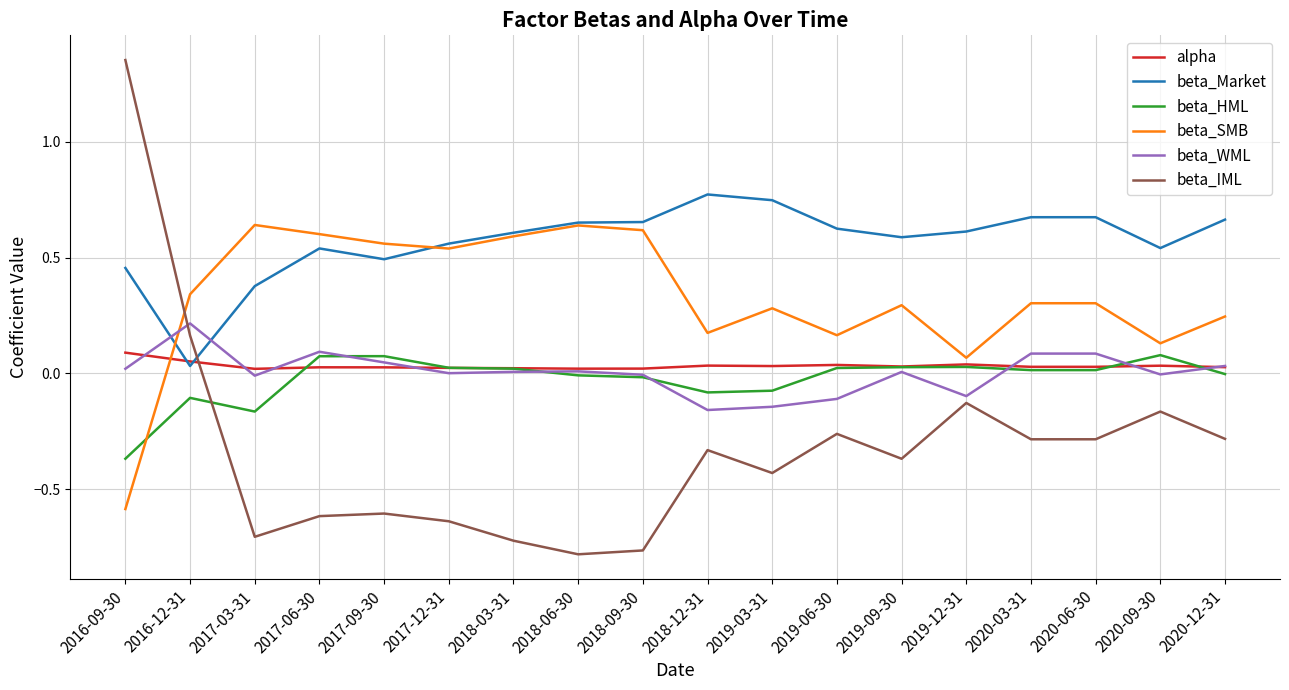

True or false: beta_IML has a value of -0.6 at 2017-12-31.

True